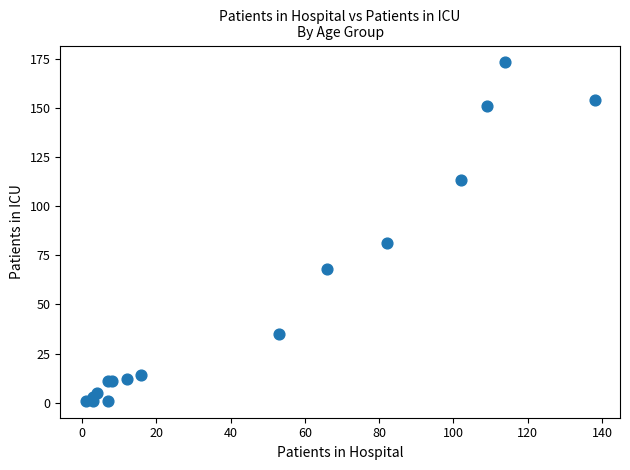

What Y value in the scatter plot is closest to 87?

81